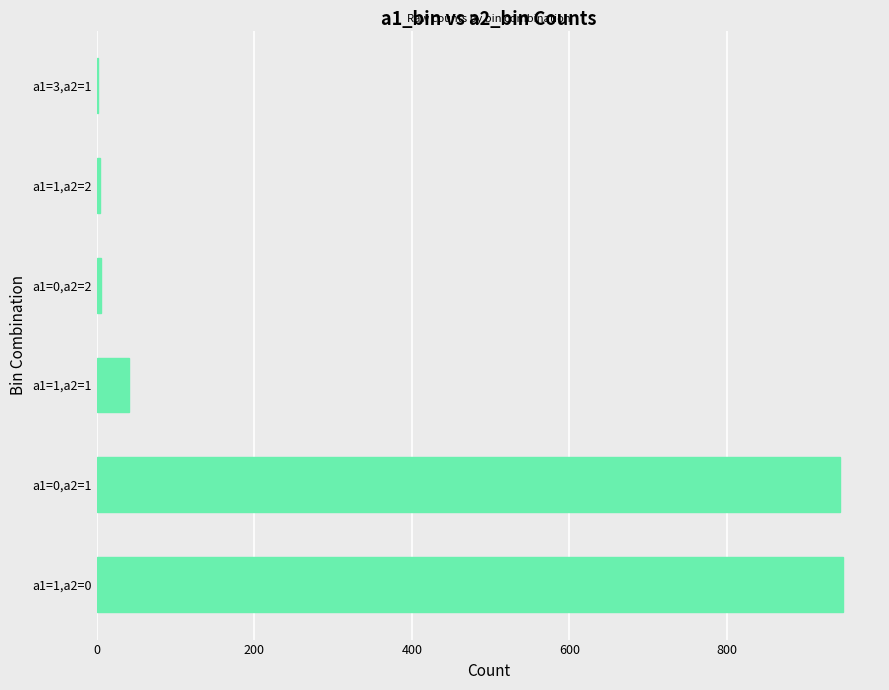

What is the sum of all values?

1943